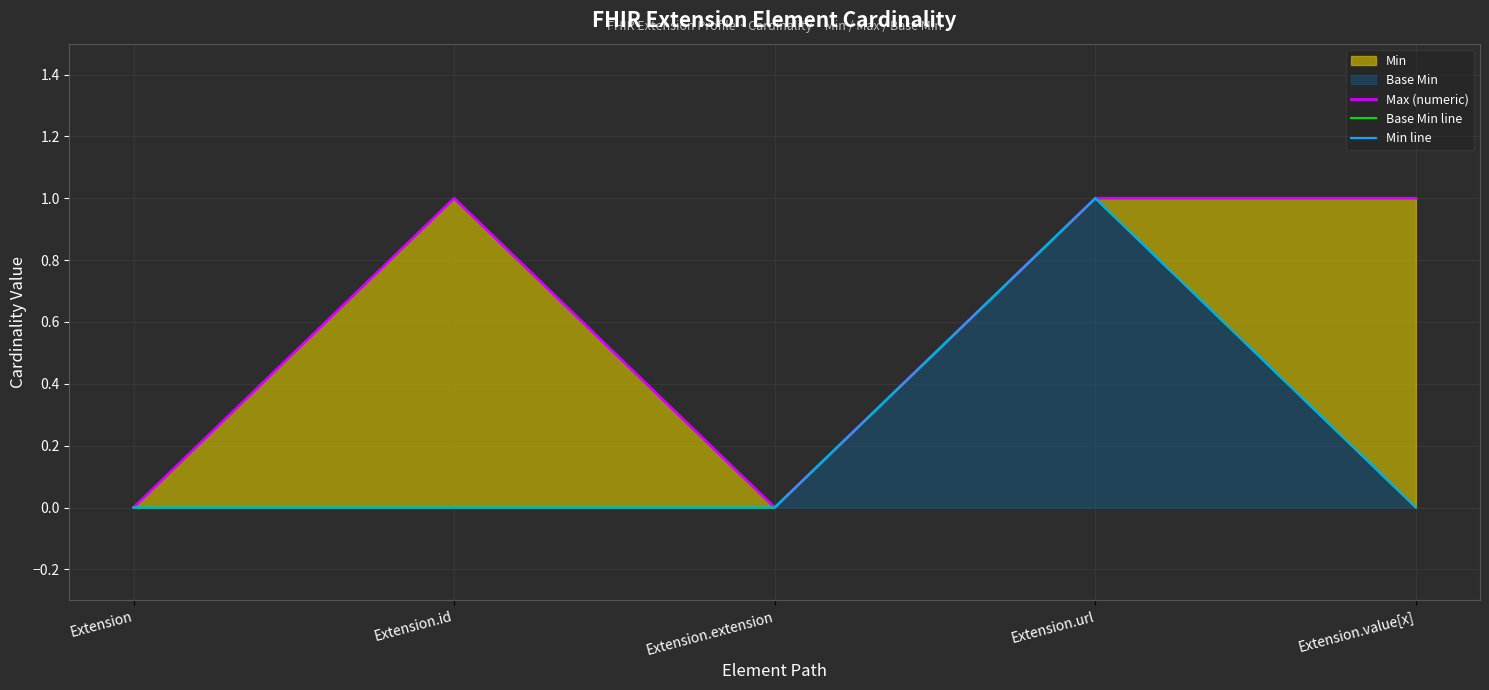

True or false: Max (numeric) has more than 2 interior local peaks.

False